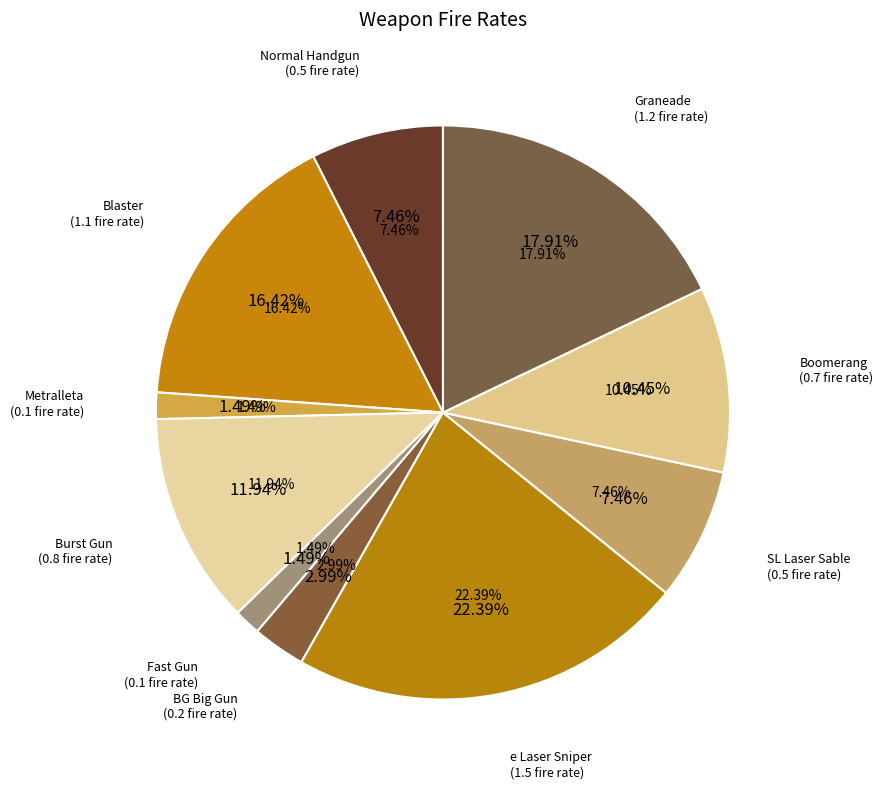

How many slices are in this pie chart?

10